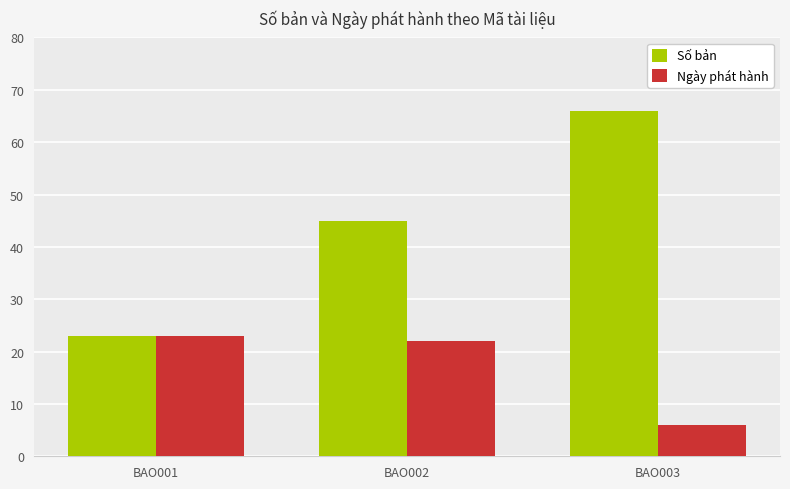

Reading right to left, transcribe all the data shown in this chart.

Số bản: BAO003=66	BAO002=45	BAO001=23
Ngày phát hành: BAO003=6	BAO002=22	BAO001=23